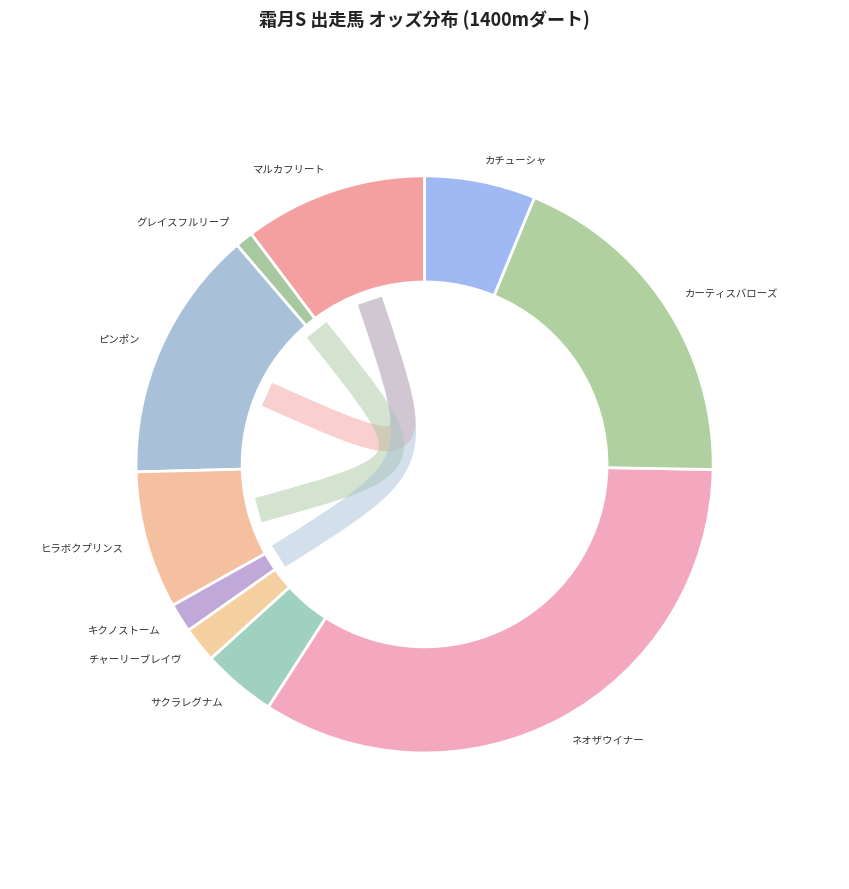

How many segments does this pie chart have?

10